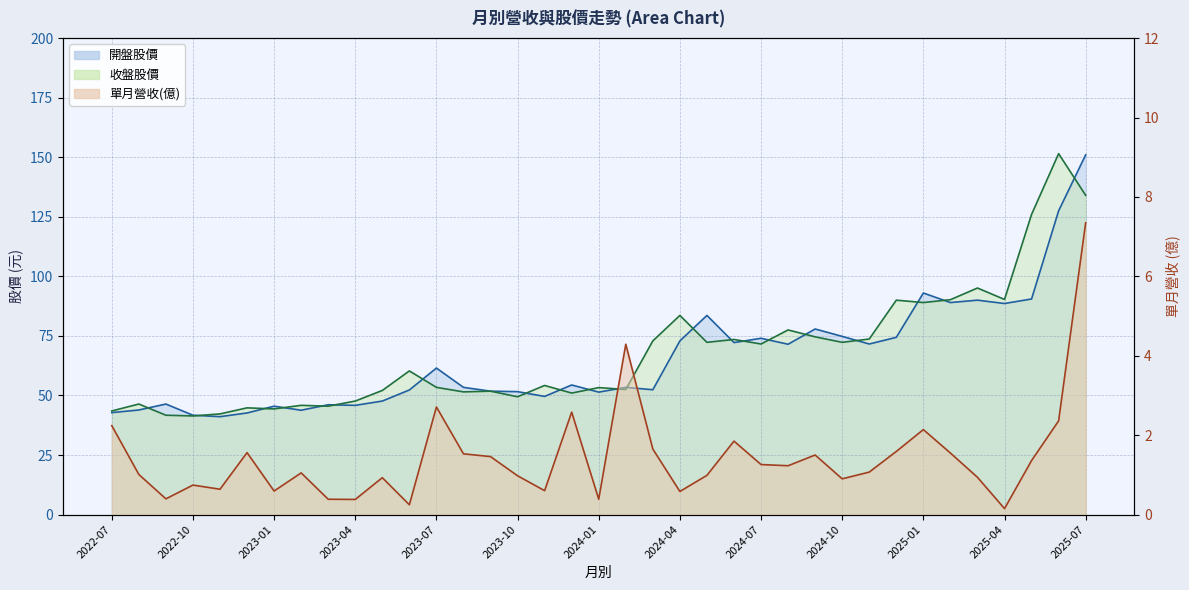

Reading left to right, extract all data points from this chart.

單月營收(億): 2022-07=2.2	2022-08=1.0	2022-09=0.4	2022-10=0.7	2022-11=0.6	2022-12=1.6	2023-01=0.6	2023-02=1.1	2023-03=0.4	2023-04=0.4	2023-05=0.9	2023-06=0.2	2023-07=2.7	2023-08=1.5	2023-09=1.5	2023-10=1.0	2023-11=0.6	2023-12=2.6	2024-01=0.4	2024-02=4.3	2024-03=1.6	2024-04=0.6	2024-05=1.0	2024-06=1.9	2024-07=1.3	2024-08=1.2	2024-09=1.5	2024-10=0.9	2024-11=1.1	2024-12=1.6	2025-01=2.1	2025-02=1.6	2025-03=0.9	2025-04=0.1	2025-05=1.4	2025-06=2.4	2025-07=7.3
開盤股價: 2022-07=42.8	2022-08=43.9	2022-09=46.4	2022-10=41.7	2022-11=41.1	2022-12=42.6	2023-01=45.5	2023-02=43.8	2023-03=46.1	2023-04=45.9	2023-05=47.6	2023-06=52.3	2023-07=61.5	2023-08=53.4	2023-09=51.8	2023-10=51.6	2023-11=49.6	2023-12=54.4	2024-01=51.4	2024-02=53.4	2024-03=52.4	2024-04=72.9	2024-05=83.6	2024-06=72.2	2024-07=74.0	2024-08=71.5	2024-09=77.9	2024-10=74.8	2024-11=71.6	2024-12=74.4	2025-01=93.0	2025-02=89.0	2025-03=90.0	2025-04=88.6	2025-05=90.5	2025-06=127.5	2025-07=151.0
收盤股價: 2022-07=43.5	2022-08=46.4	2022-09=41.7	2022-10=41.4	2022-11=42.2	2022-12=44.8	2023-01=44.4	2023-02=45.9	2023-03=45.5	2023-04=47.6	2023-05=52.1	2023-06=60.3	2023-07=53.4	2023-08=51.5	2023-09=51.8	2023-10=49.5	2023-11=54.2	2023-12=51.0	2024-01=53.3	2024-02=52.5	2024-03=72.9	2024-04=83.6	2024-05=72.3	2024-06=73.5	2024-07=71.6	2024-08=77.5	2024-09=74.6	2024-10=72.3	2024-11=73.7	2024-12=90.0	2025-01=89.0	2025-02=90.2	2025-03=95.1	2025-04=90.3	2025-05=126.0	2025-06=151.5	2025-07=134.0